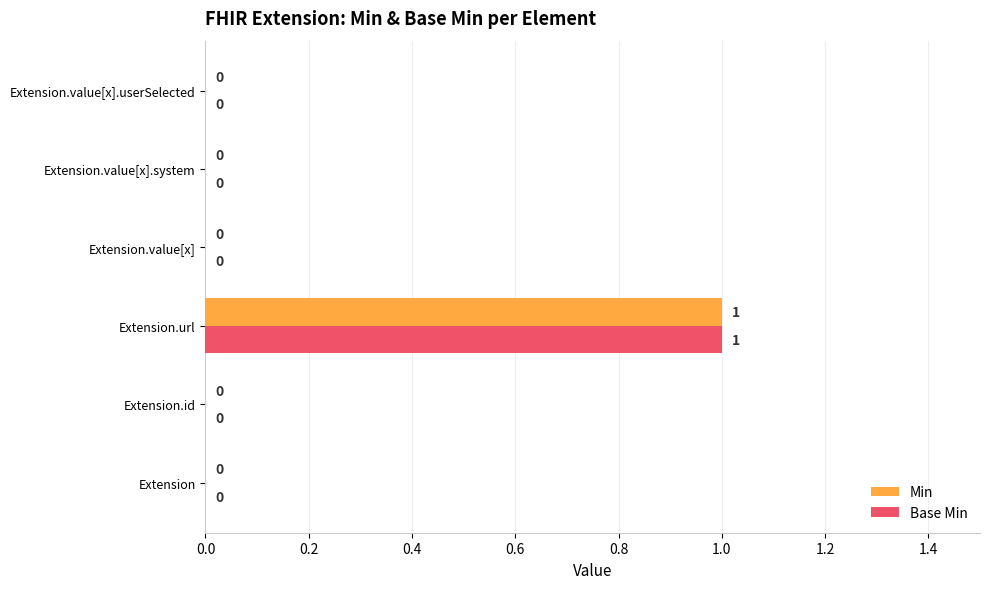

Which category has the highest value across all series?

Extension.url